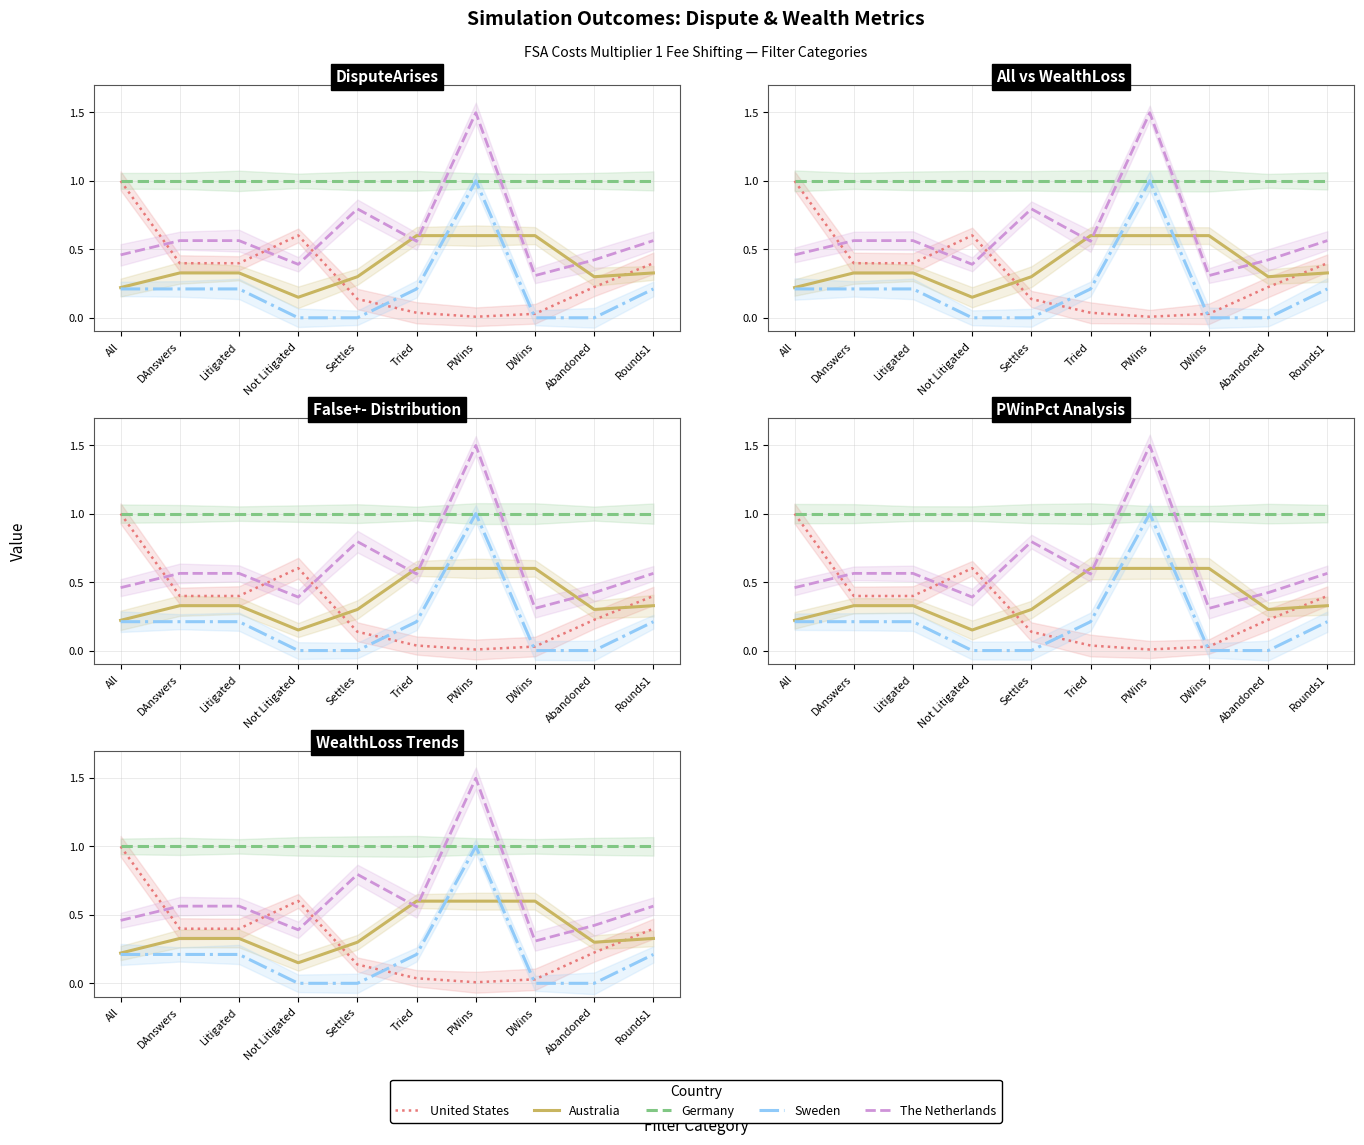

At which category is the sum across all series the highest?

PWins